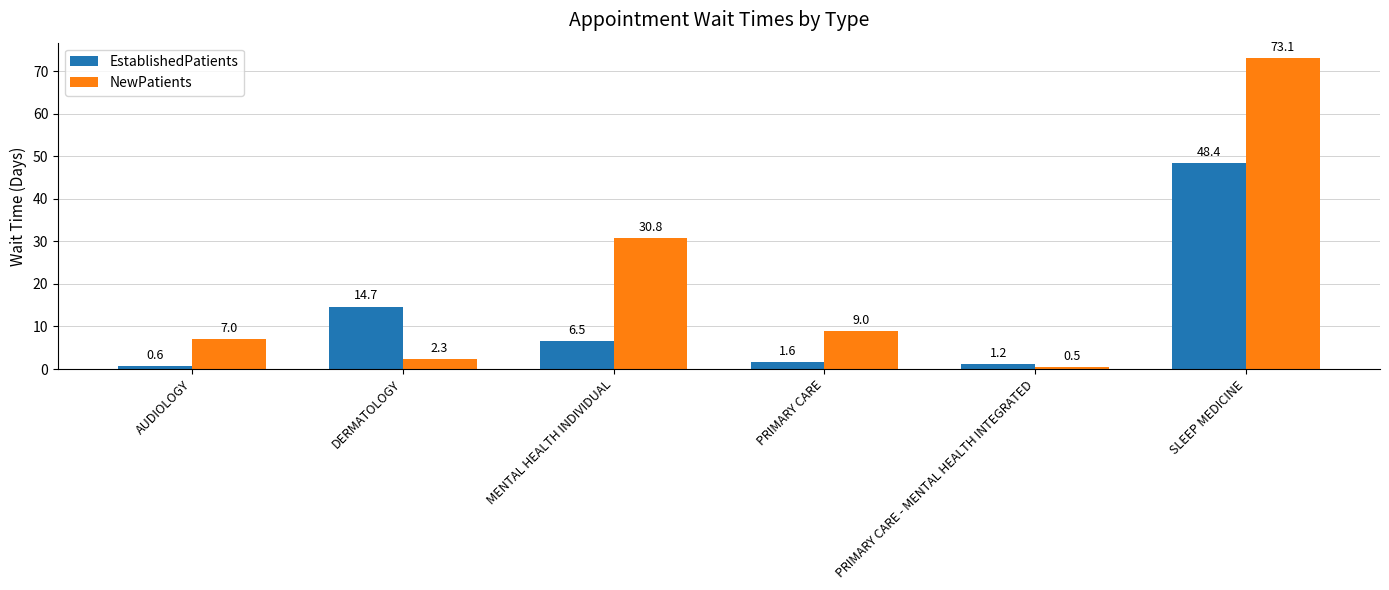

What is the difference between the EstablishedPatients values at AUDIOLOGY and MENTAL HEALTH INDIVIDUAL?

5.9